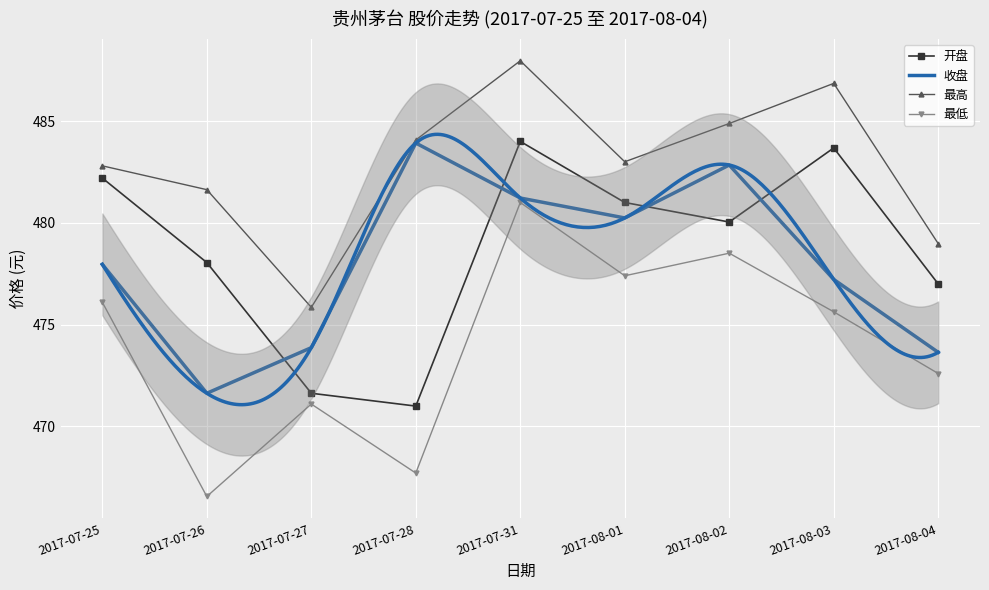

Reading left to right, transcribe all the data shown in this chart.

开盘: 482.2	478.1	471.6	471.0	484.0	481.0	480.0	483.7	477.0
收盘: 478.0	471.6	473.9	483.9	481.2	480.2	482.8	477.2	473.6
最高: 482.8	481.6	475.9	484.1	488.0	483.0	484.9	486.9	479.0
最低: 476.1	466.6	471.1	467.7	481.0	477.4	478.5	475.6	472.6